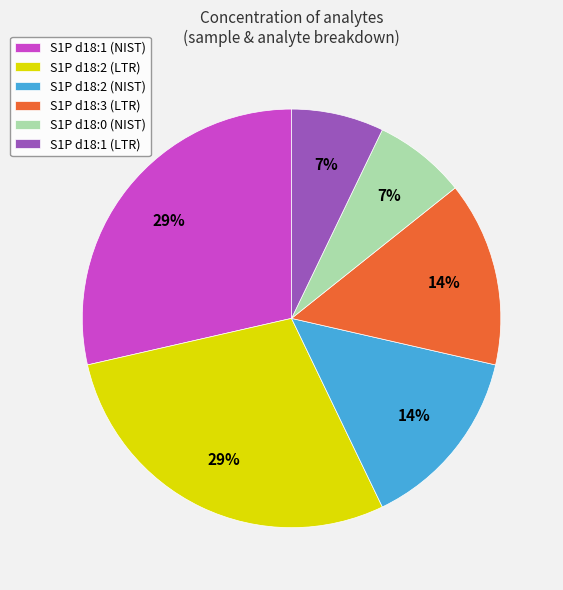

Is it true that S1P d18:2 (LTR) is 22% of the pie?

False